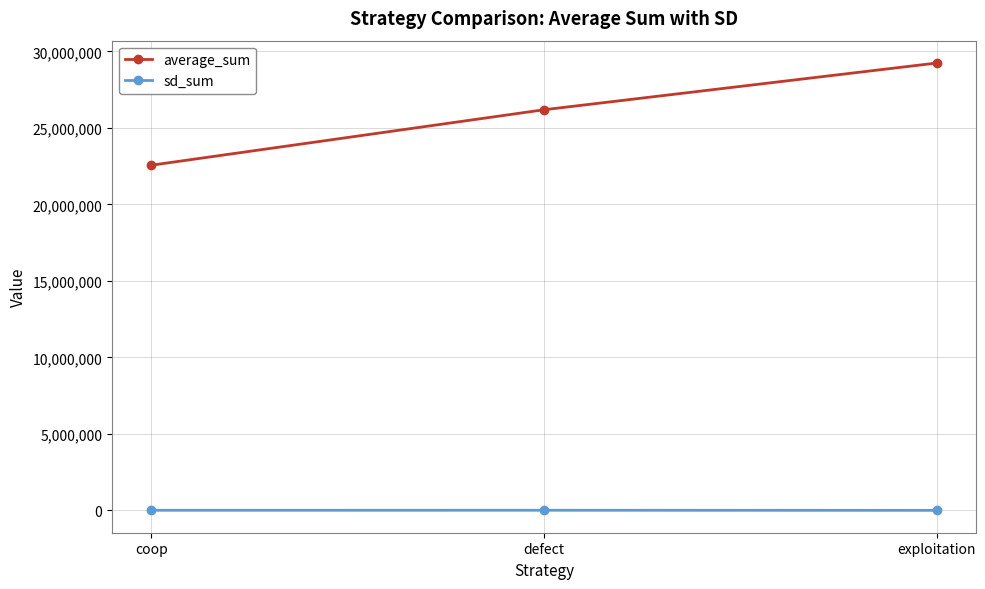

At coop, list the series in order from smallest to largest.

sd_sum, average_sum